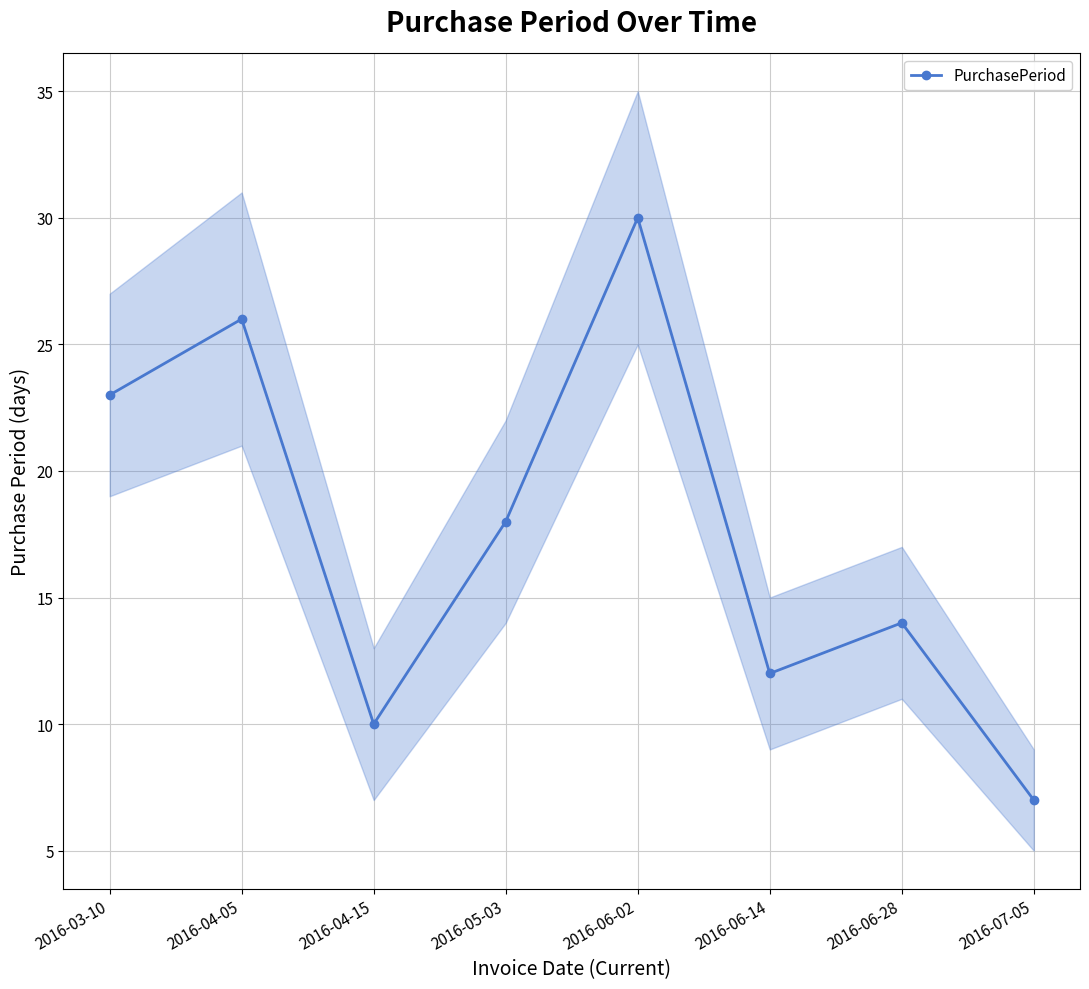

Rank the categories by value from lowest to highest.

2016-07-05, 2016-04-15, 2016-06-14, 2016-06-28, 2016-05-03, 2016-03-10, 2016-04-05, 2016-06-02